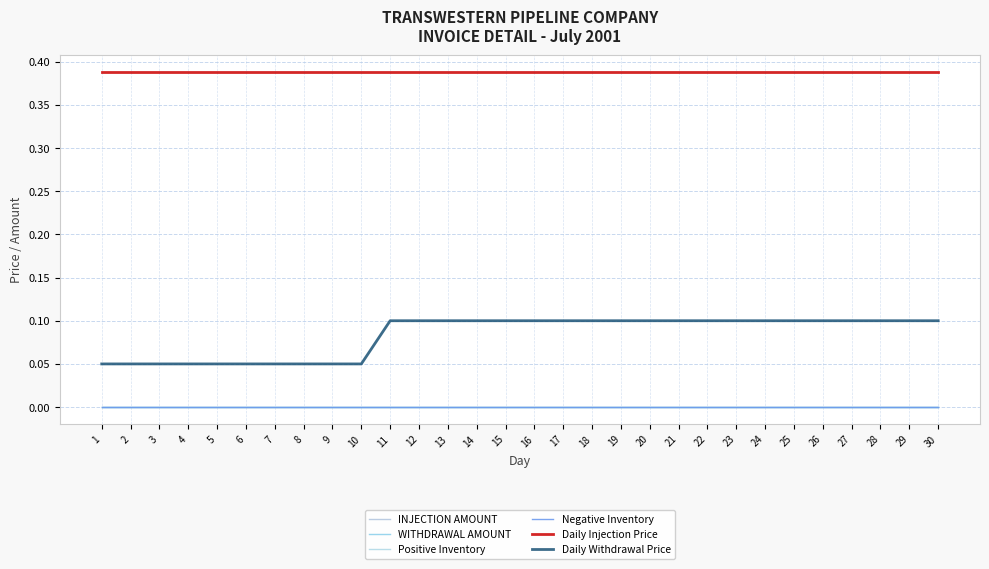

Does the chart have visible grid lines?

Yes